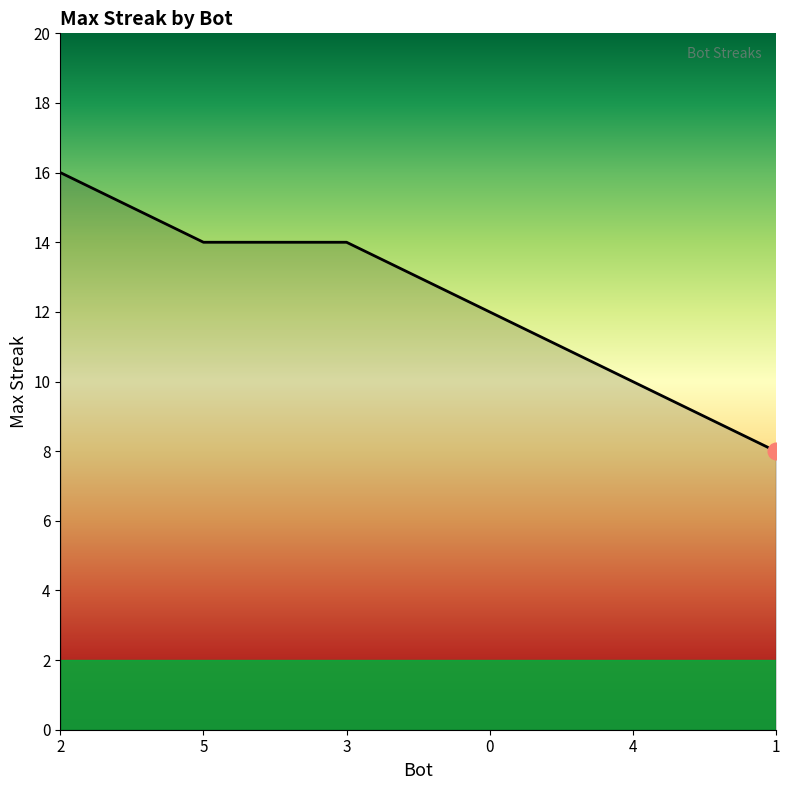

True or false: the data has more than 1 interior local peaks.

False